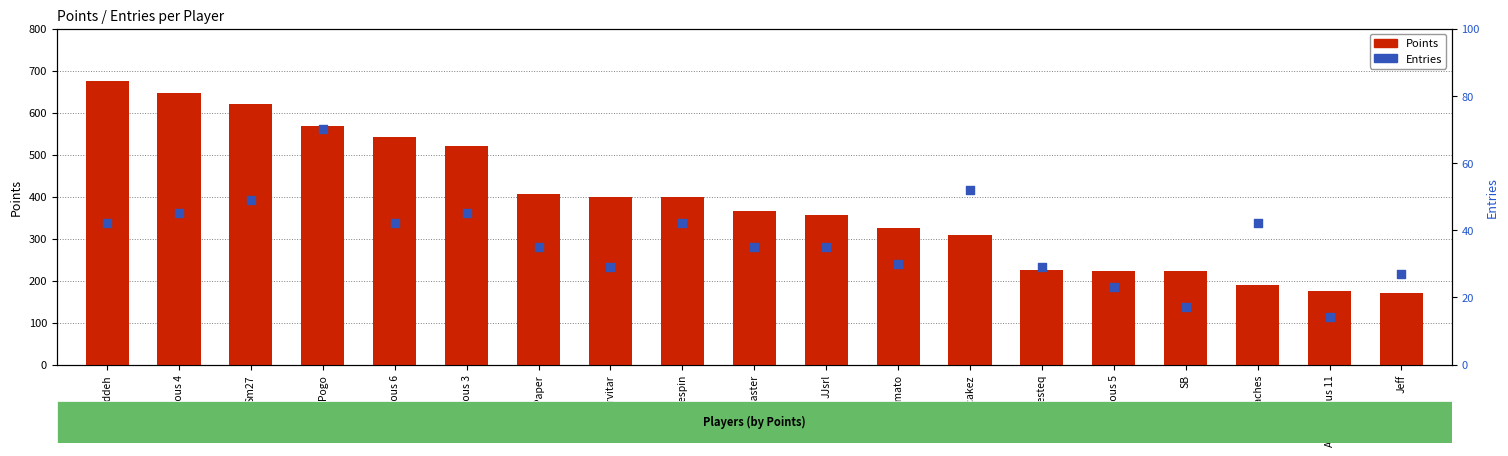

Which series reaches the minimum Y coordinate?

Entries